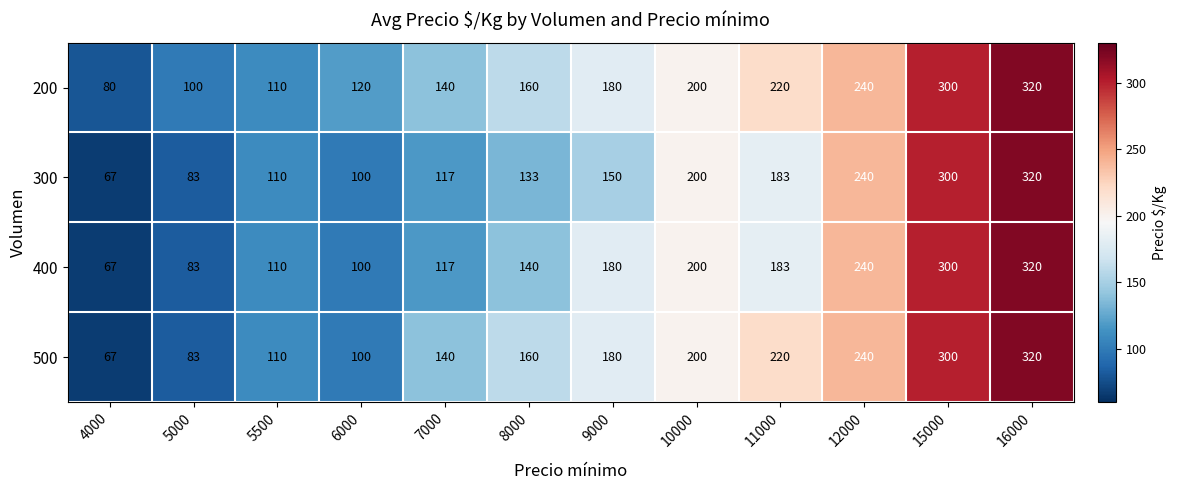

What is the total value across all series at 15000?

1200